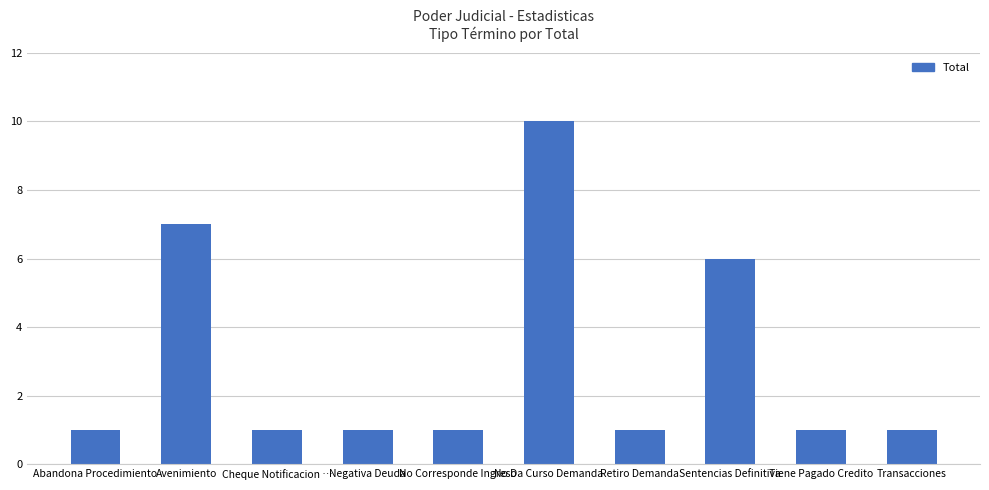

At which label is the value closest to 5?

Sentencias Definitiva